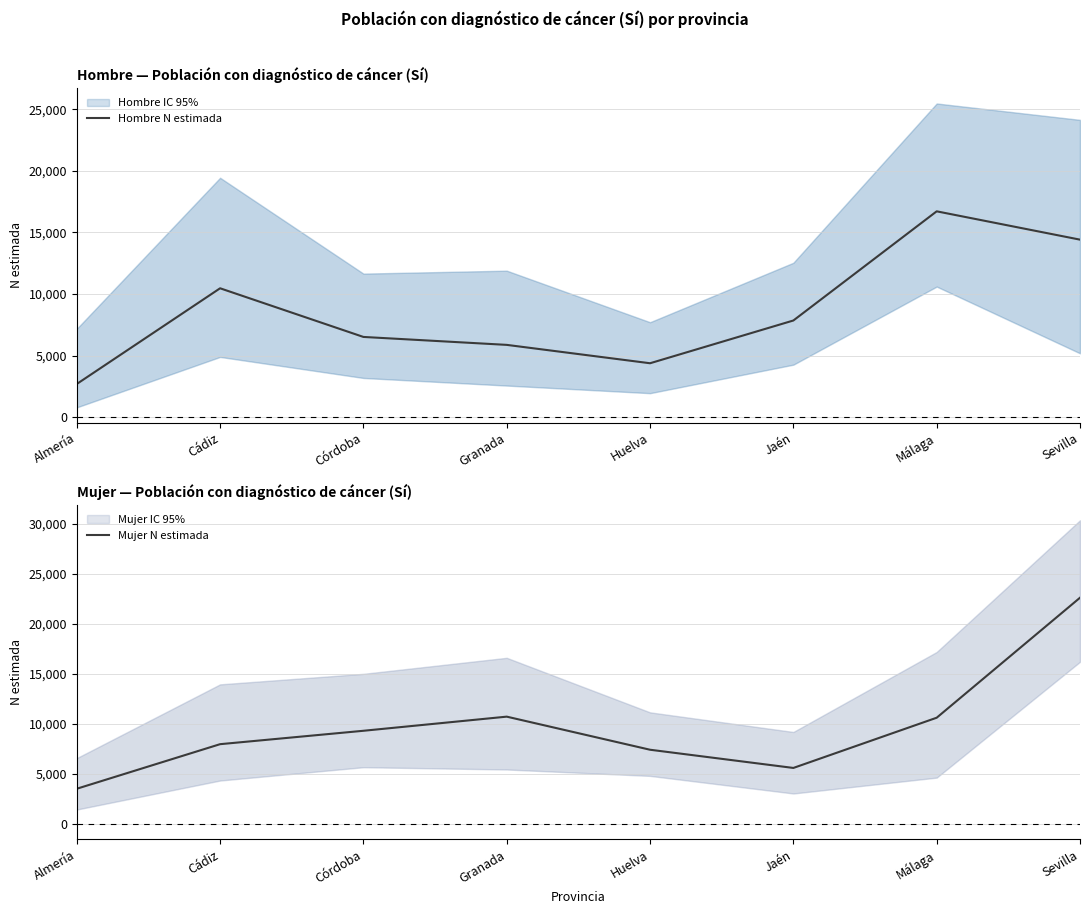

Reading right to left, transcribe all the data shown in this chart.

Hombre N estimada: Sevilla=14416	Málaga=16717	Jaén=7846	Huelva=4372	Granada=5865	Córdoba=6510	Cádiz=10464	Almería=2687
Mujer N estimada: Sevilla=22634	Málaga=10638	Jaén=5618	Huelva=7438	Granada=10746	Córdoba=9333	Cádiz=7994	Almería=3539